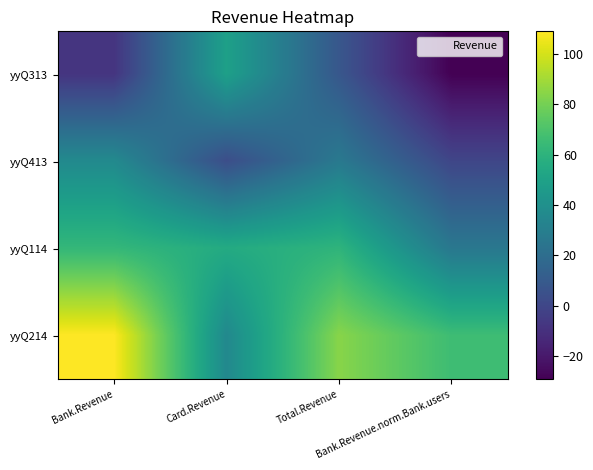

Which category has the lowest value across all series?

Bank.Revenue.norm.Bank.users